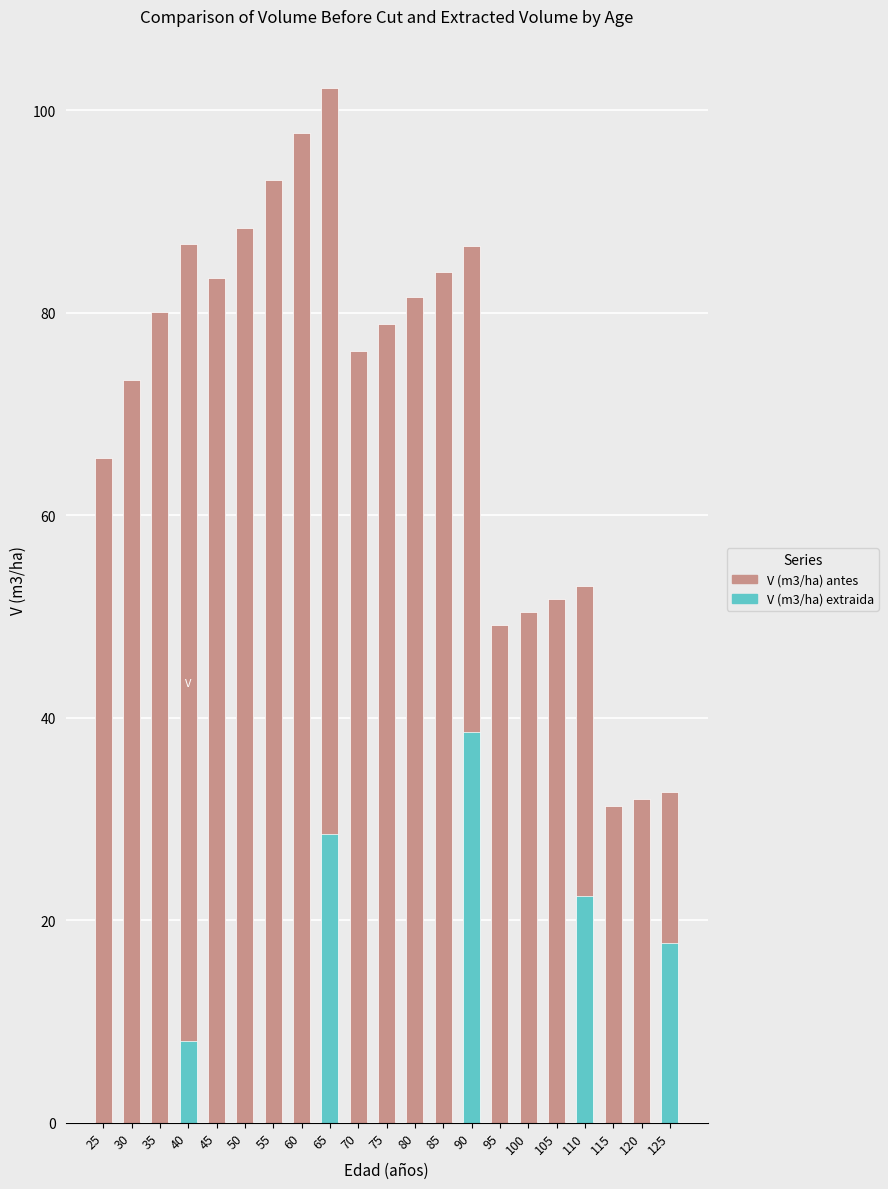

At which label is V (m3/ha) extraida closest to 19?

125